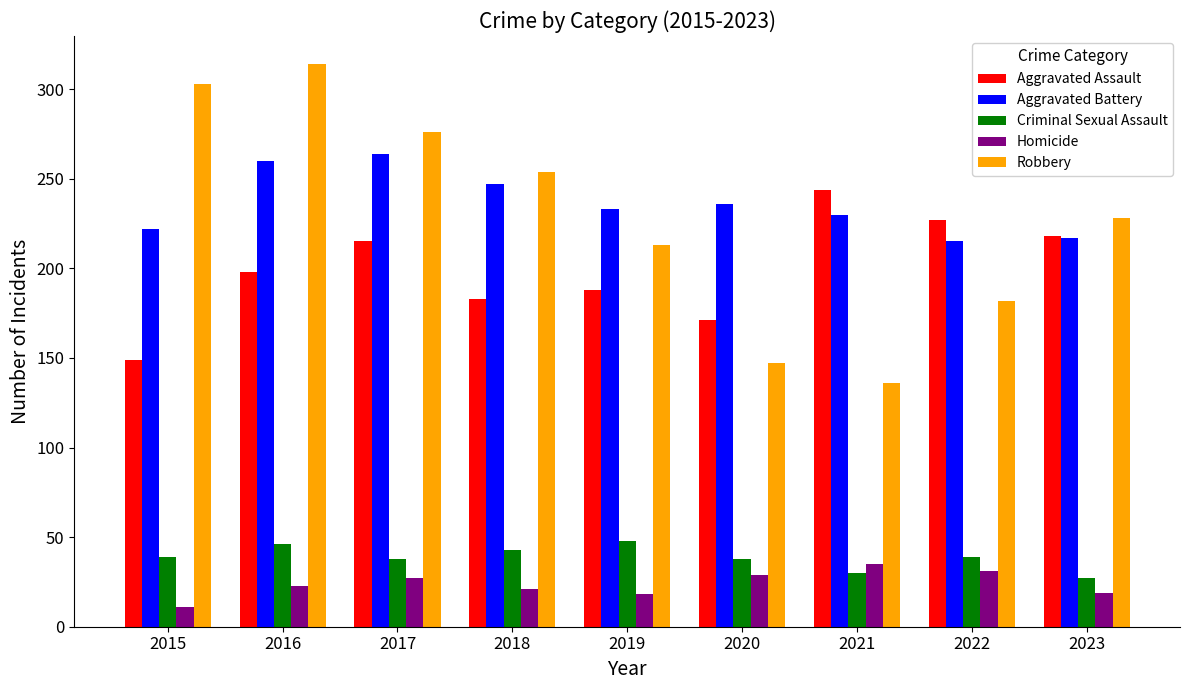

At which label does Homicide reach its minimum?

2015